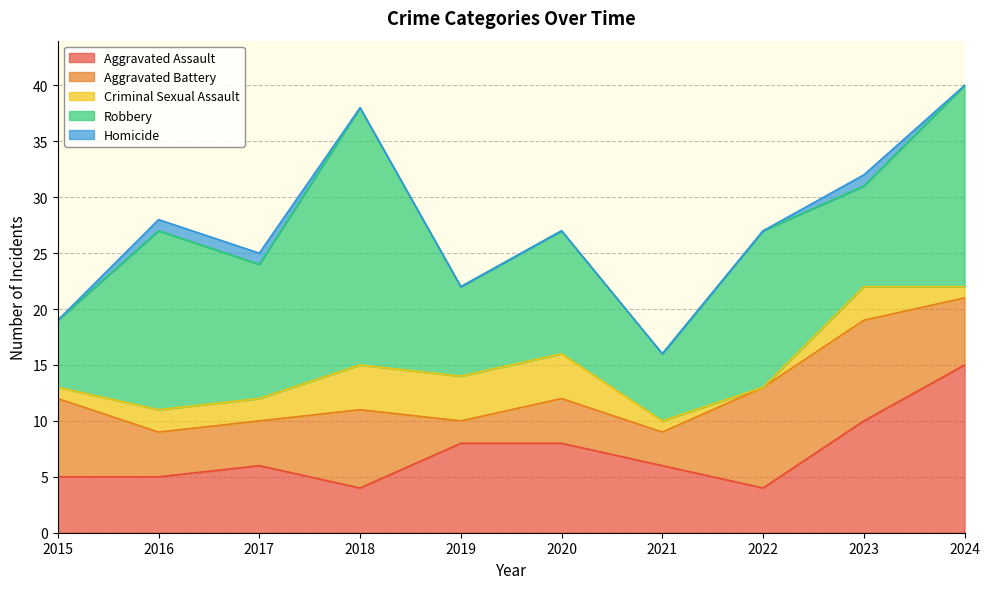

What is the value of the Robbery point at the 9th from the left?

9